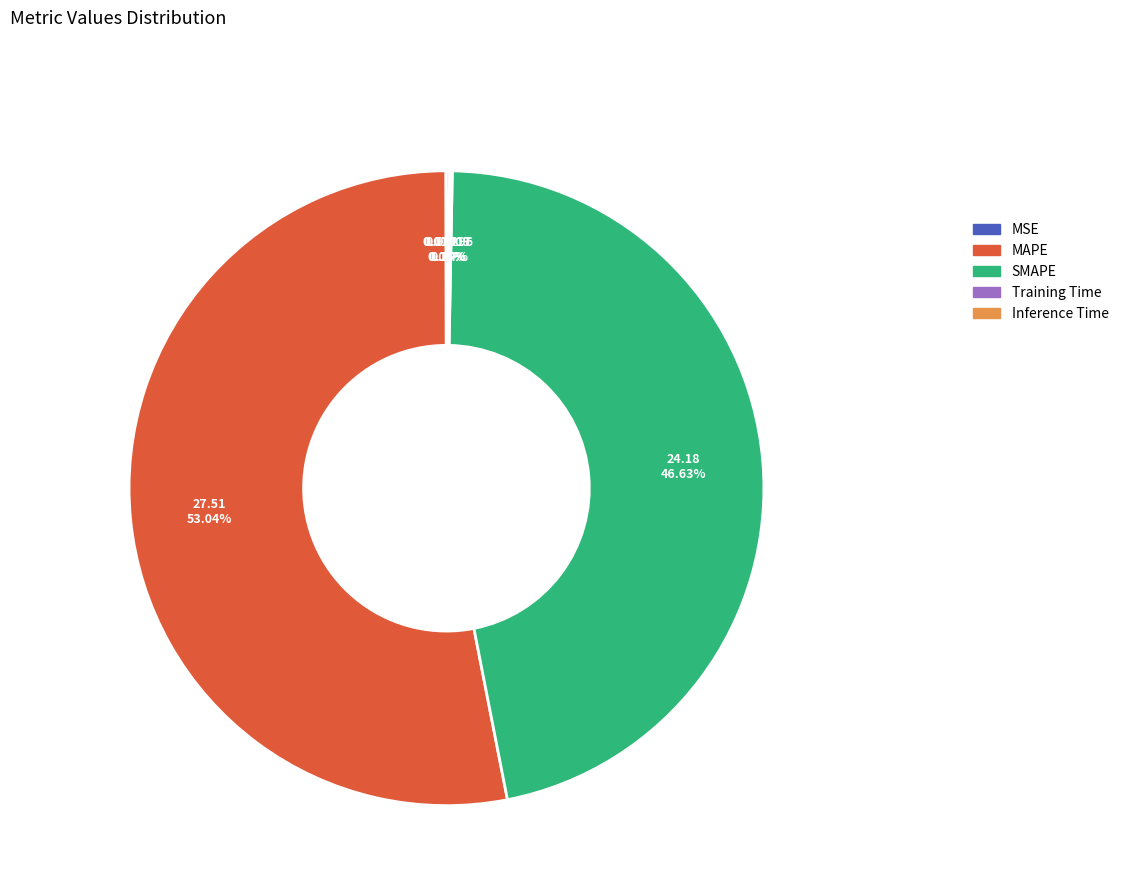

What is the ratio of the value at MAPE to the value at SMAPE?

1.1